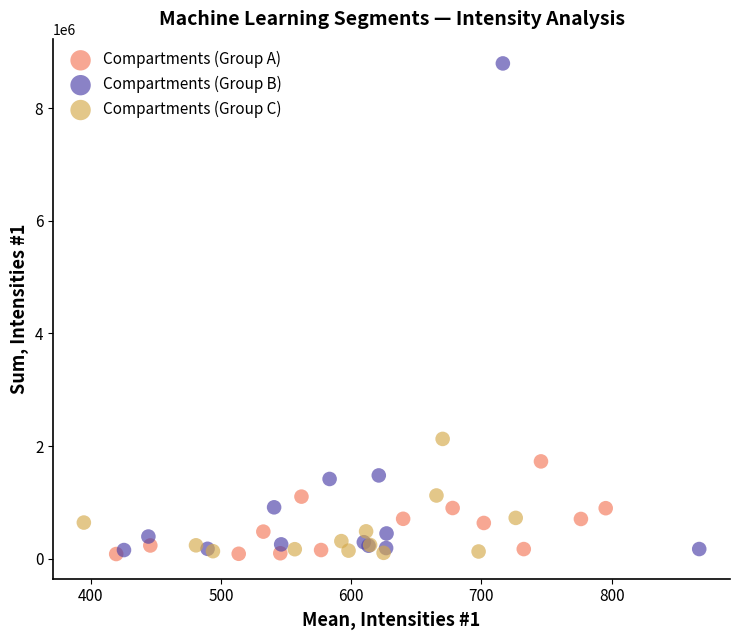

Which series has the largest Y range (max minus min)?

Compartments (Group B)